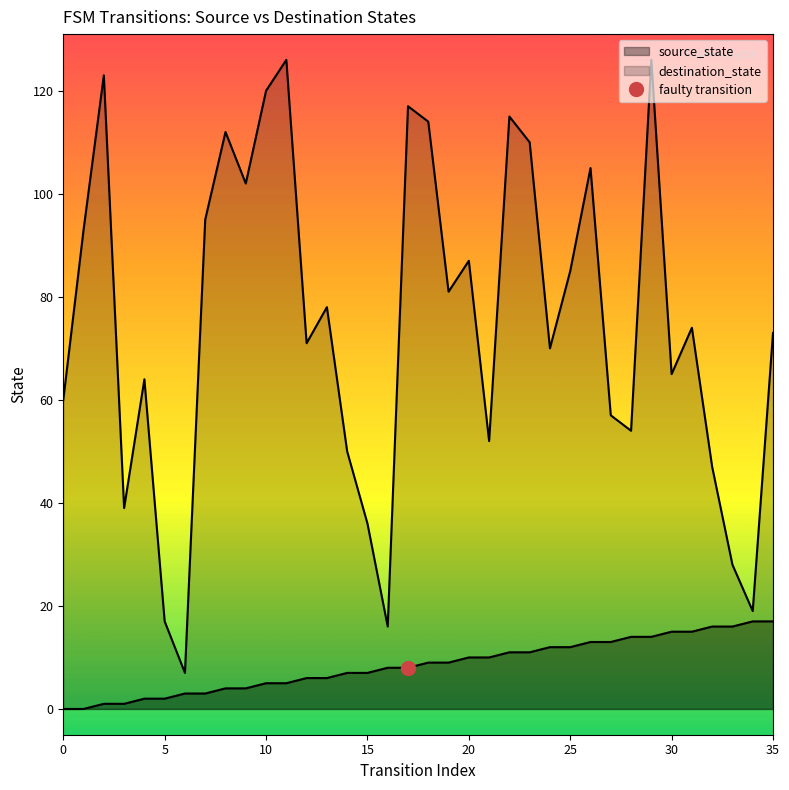

In destination_state, how many points are higher than both neighbors (excluding endpoints)?

11